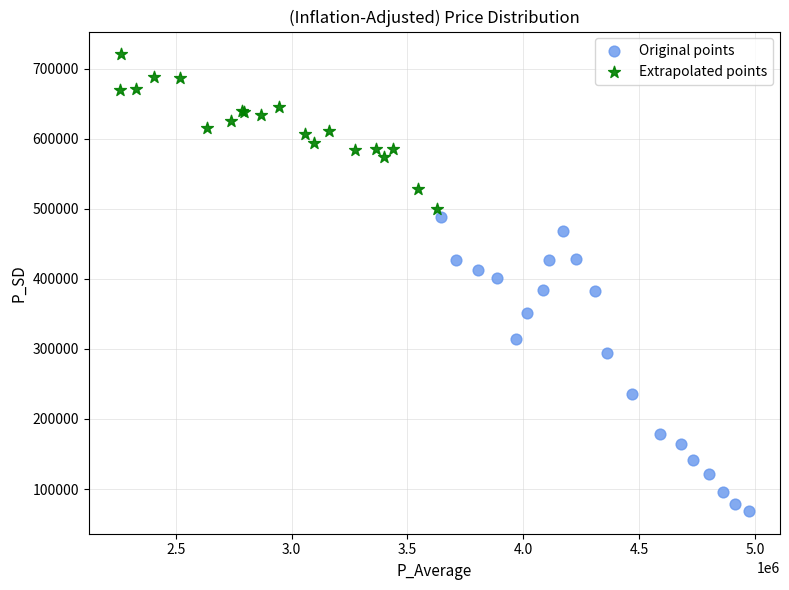

Which series reaches the minimum Y coordinate?

Original points